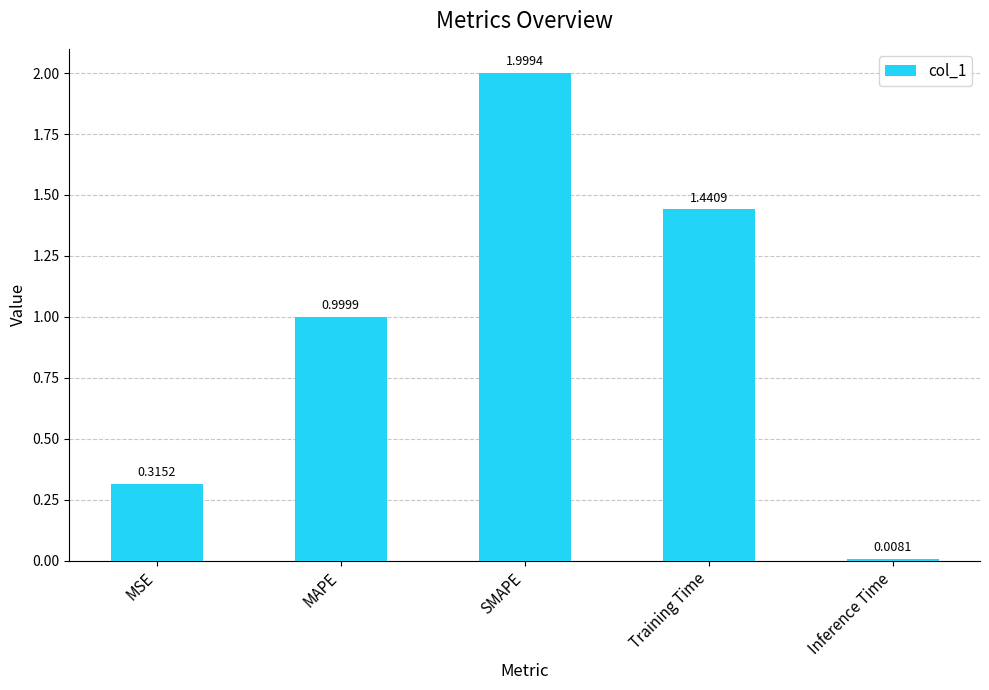

Does the chart contain stacked bars?

No